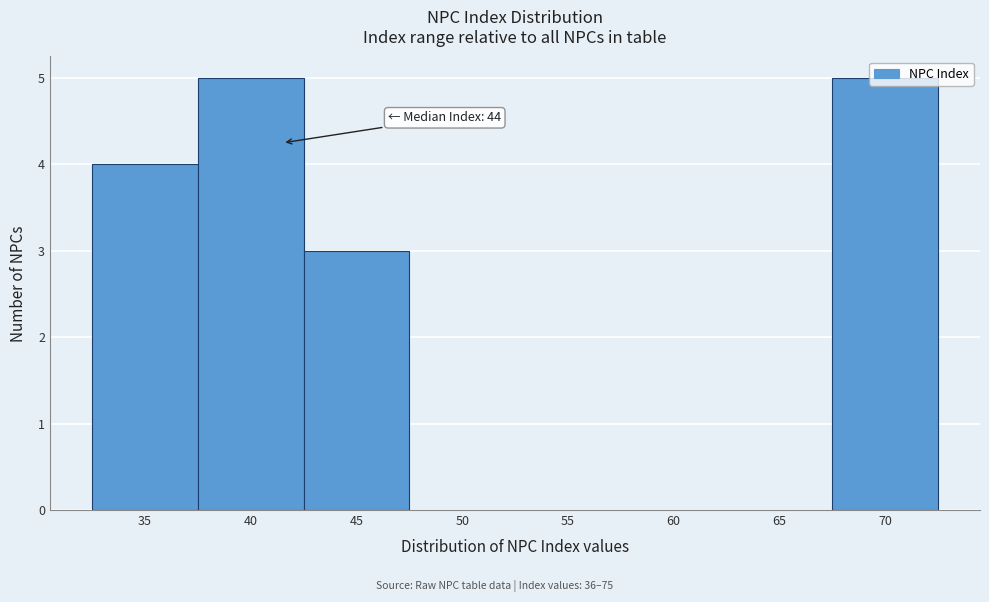

What is the change in value from 45 to 60?

-3